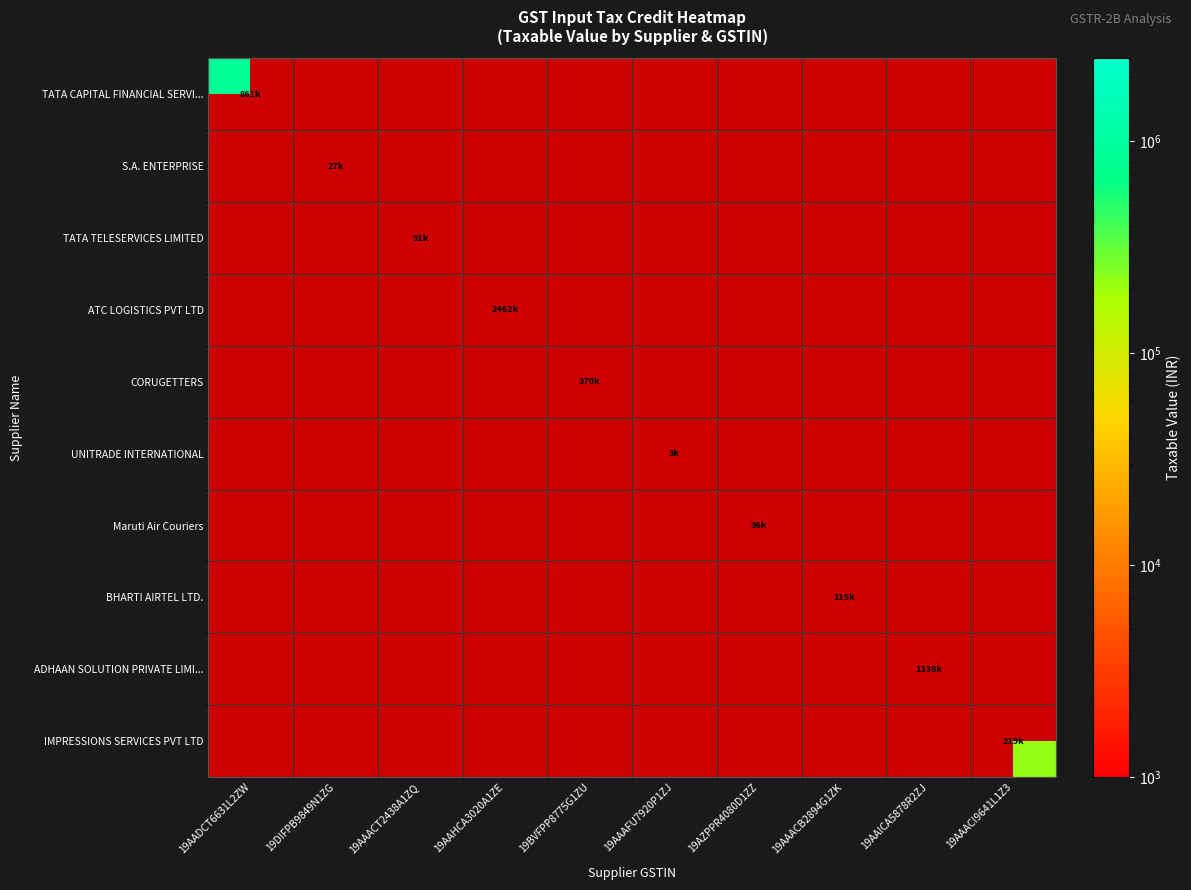

Between 19DIFPB9849N1ZG and 19AAACB2894G1ZK, which is larger?

19AAACB2894G1ZK